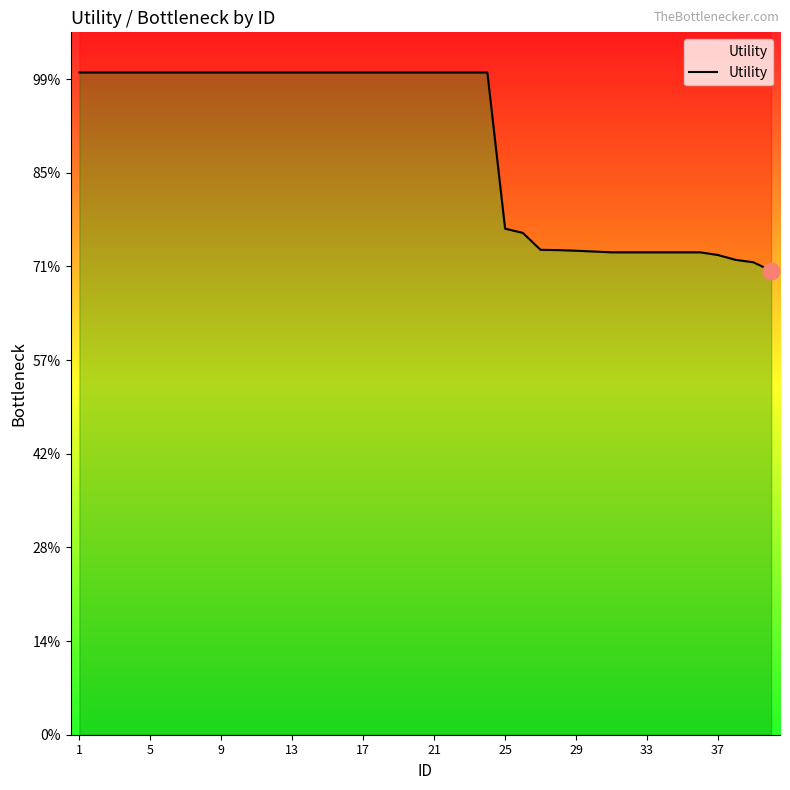

The chart shows a value of 2.1 at 13. True or false?

False